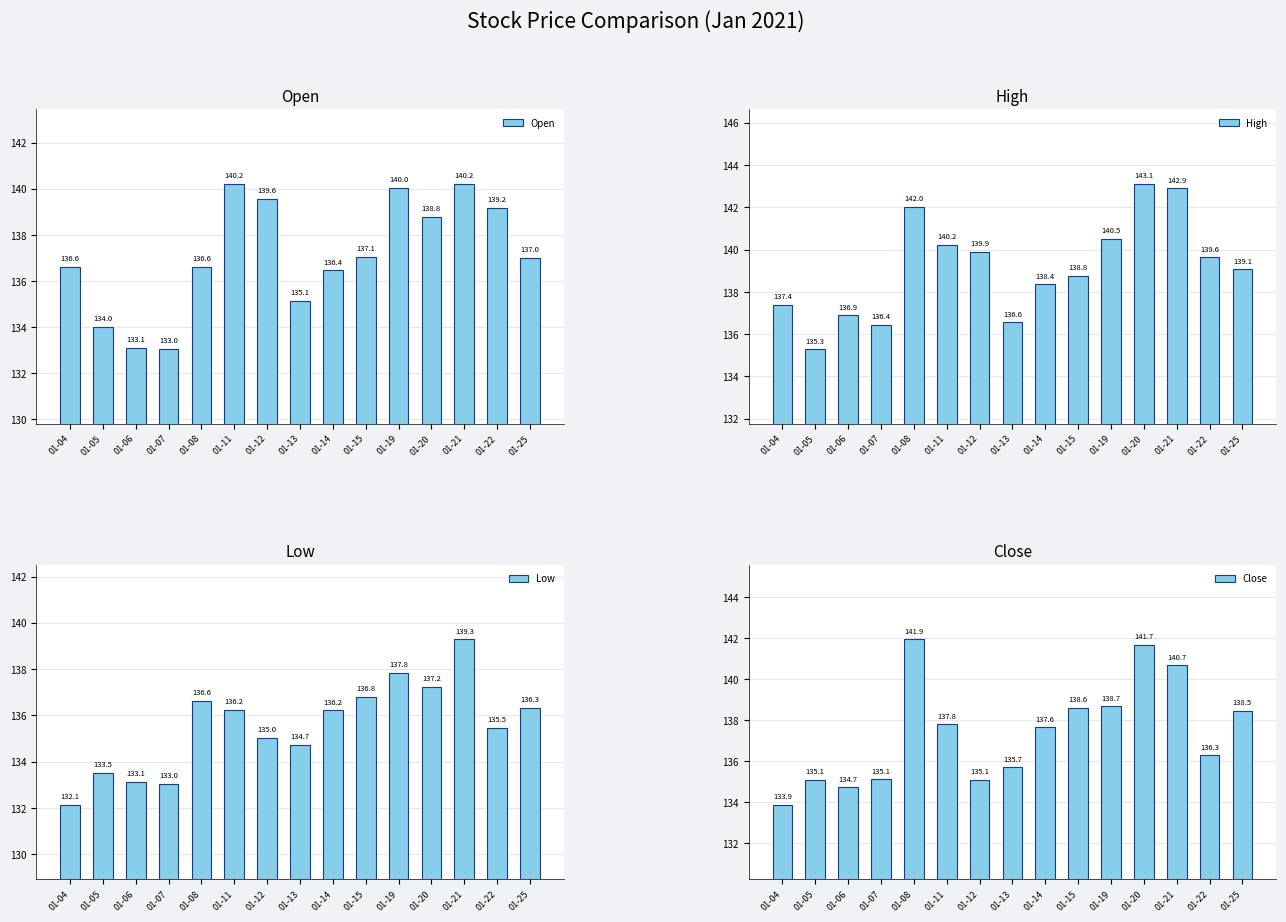

How many values in the High series exceed 139?

8